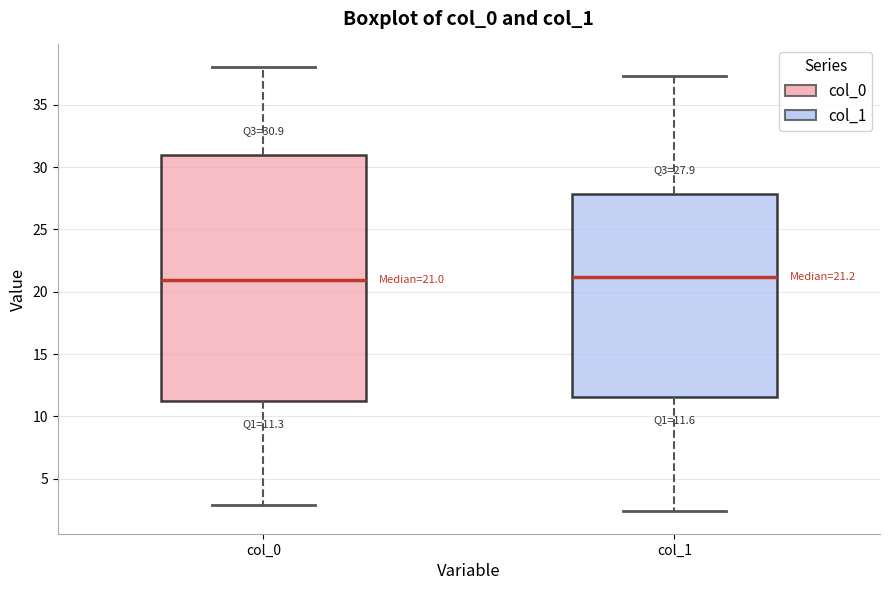

Which box is the tallest, from its lower edge to its upper edge?

col_0